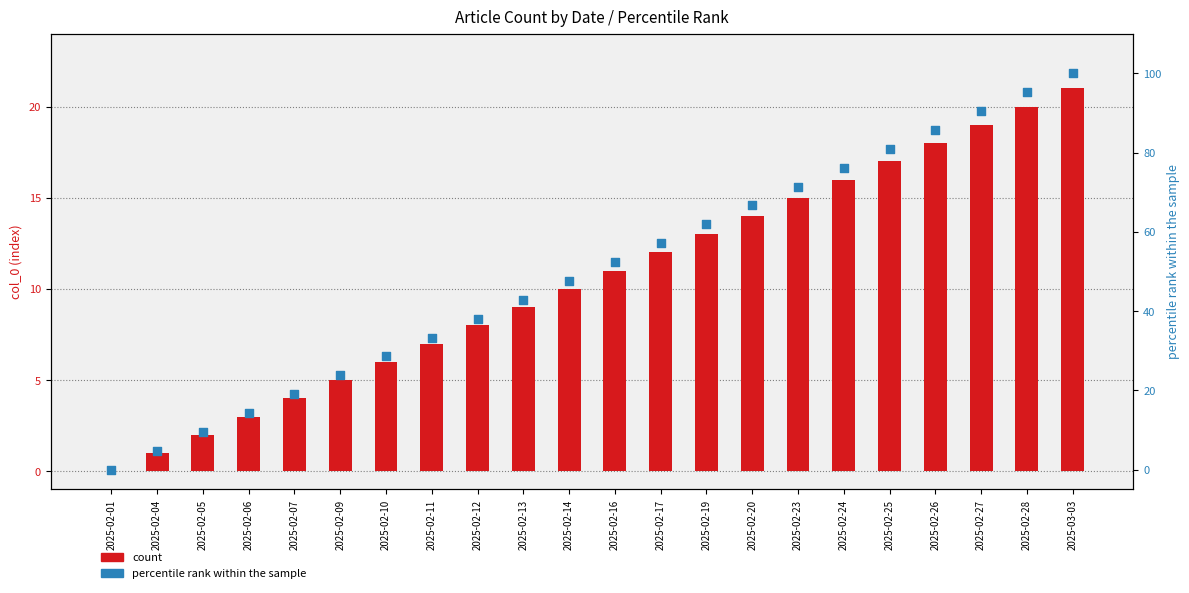

Which series reaches the minimum Y coordinate?

count